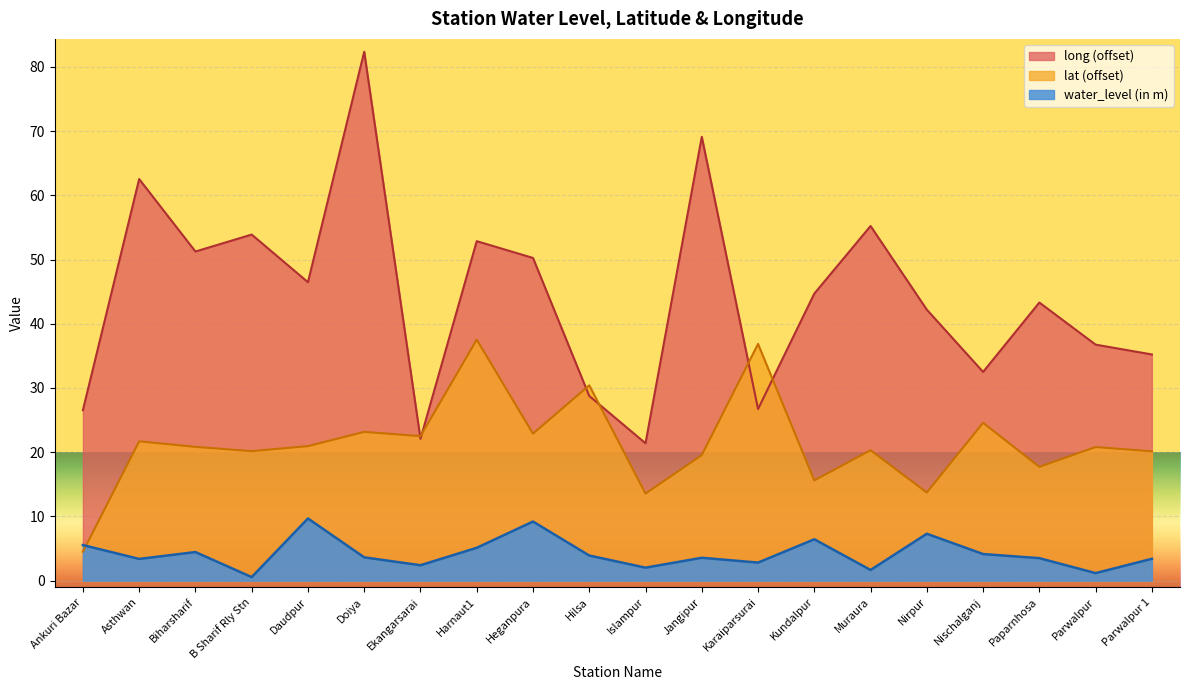

The value of water_level (in m) at Biharsharif is 6.5. True or false?

False